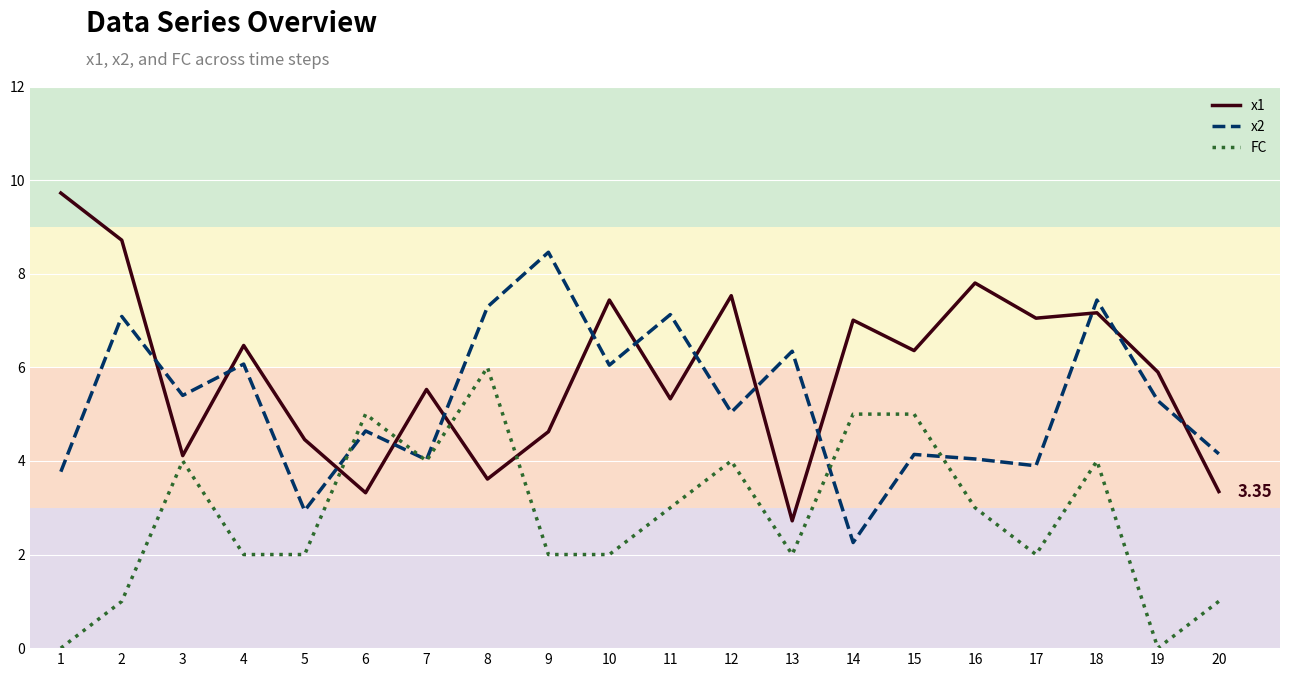

What is the spread (max minus min) of values at 20?

3.2